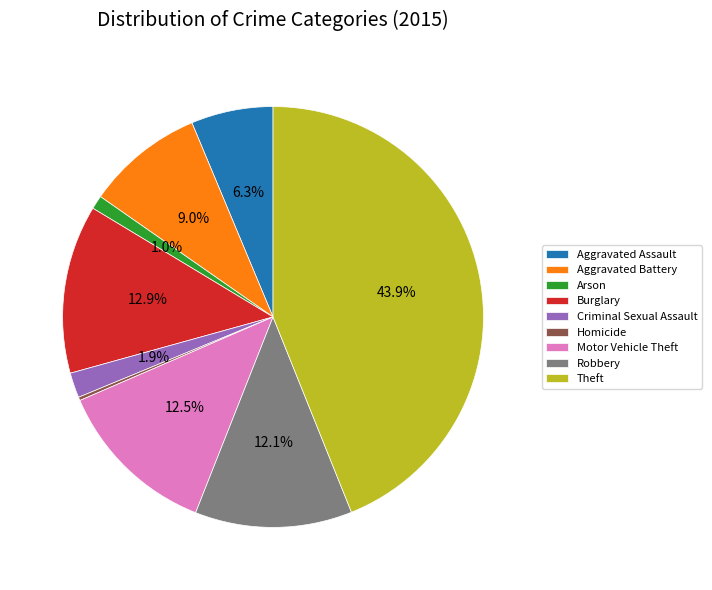

To the nearest percent, what is the difference between the largest and smallest slice percentages?

44%